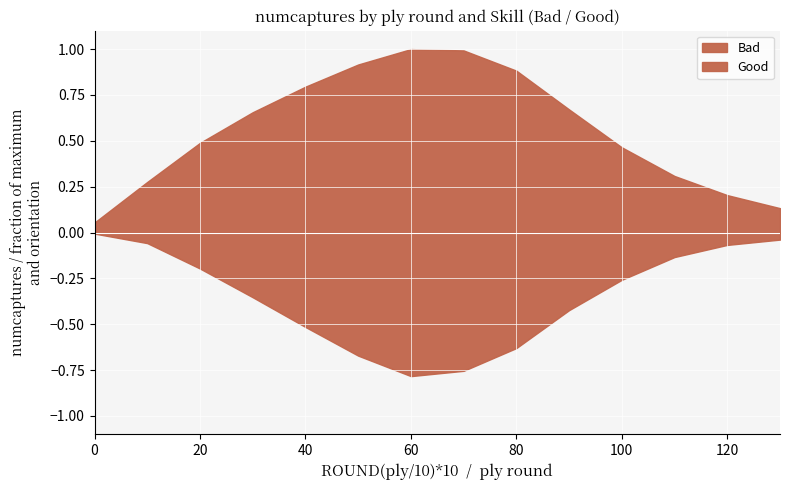

How many values in the Bad series are below 1249?

7